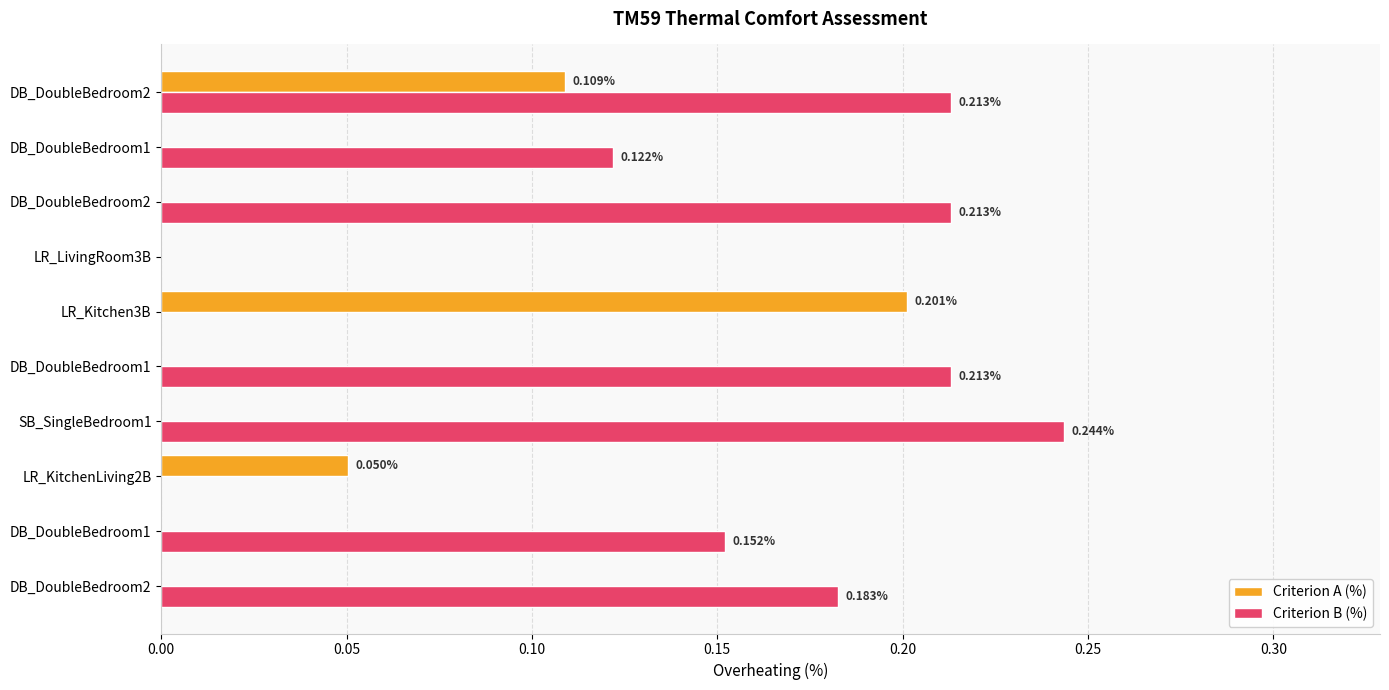

What are all the series names shown in the legend?

Criterion A (%), Criterion B (%)